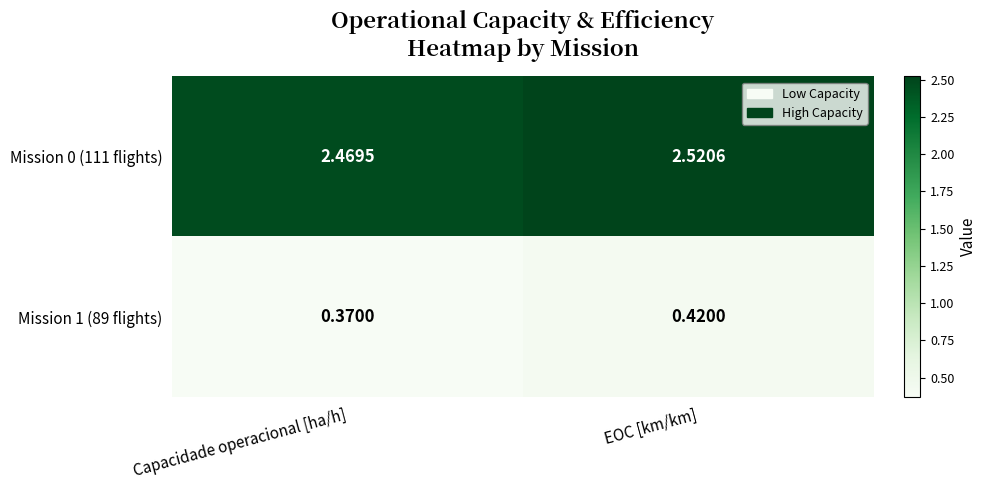

Rank the series at EOC [km/km] from highest to lowest value.

Mission 0 (111 flights), Mission 1 (89 flights)